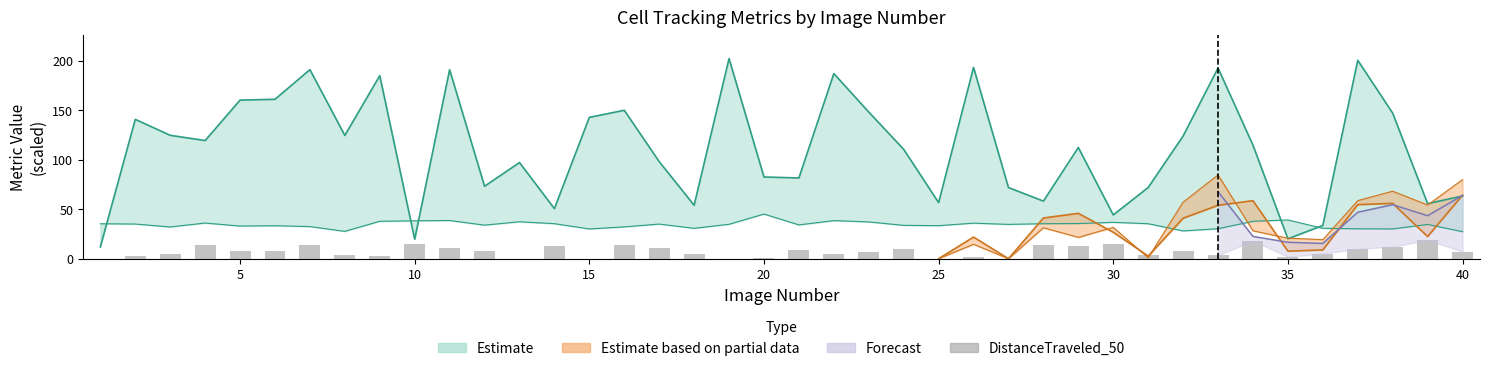

Reading right to left, what are all the values shown in this chart?

7.3	18.7	12.1	9.9	5.0	1.9	17.9	3.6	8.0	3.6	14.9	13.1	13.9	0.0	1.7	0.0	10.1	6.7	4.8	9.2	1.1	0.0	4.5	10.5	13.9	0.0	12.4	0.0	7.3	10.7	14.5	2.7	3.8	13.6	8.1	7.6	13.6	4.5	3.2	0.0